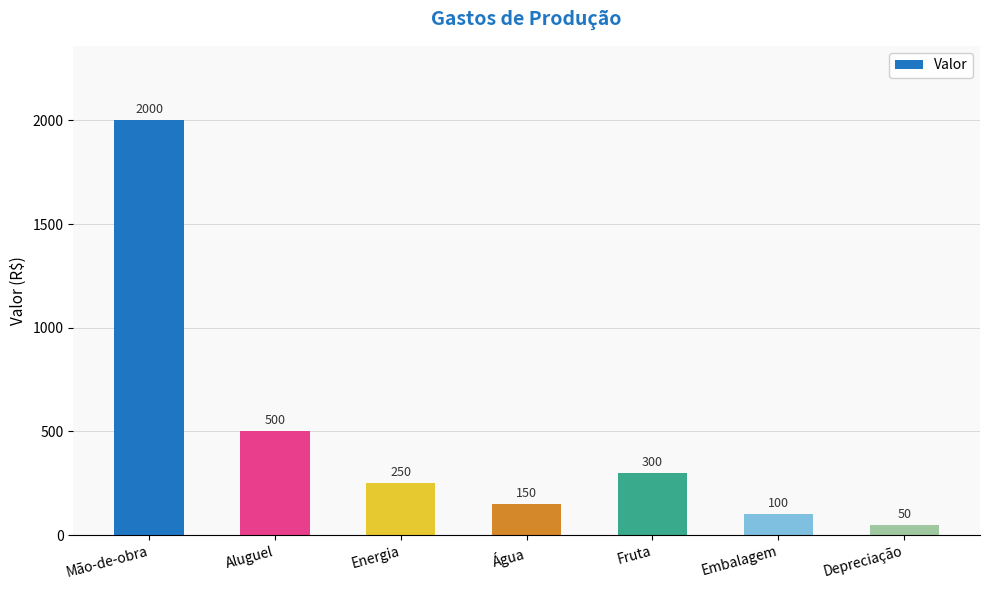

What is the average value?

479